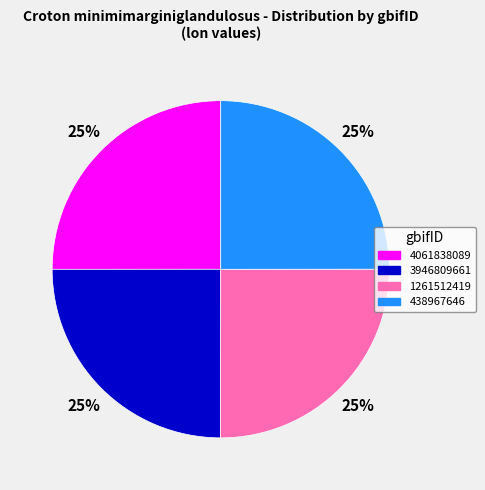

Does 438967646 account for over 50% of the chart?

No